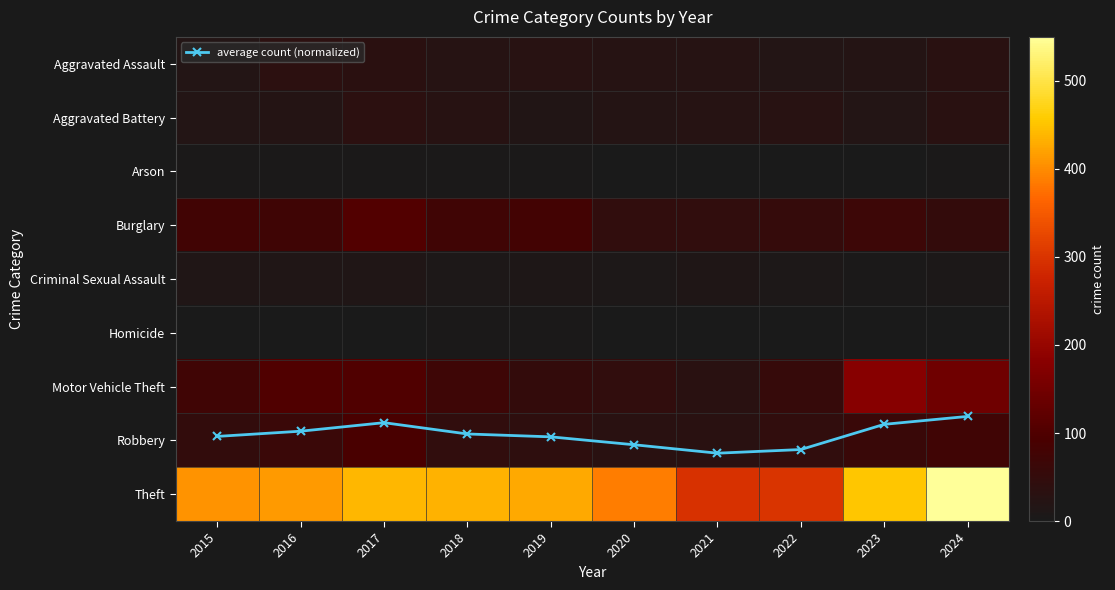

What is the sum of the Aggravated Assault values at 2016 and 2017?

69.0